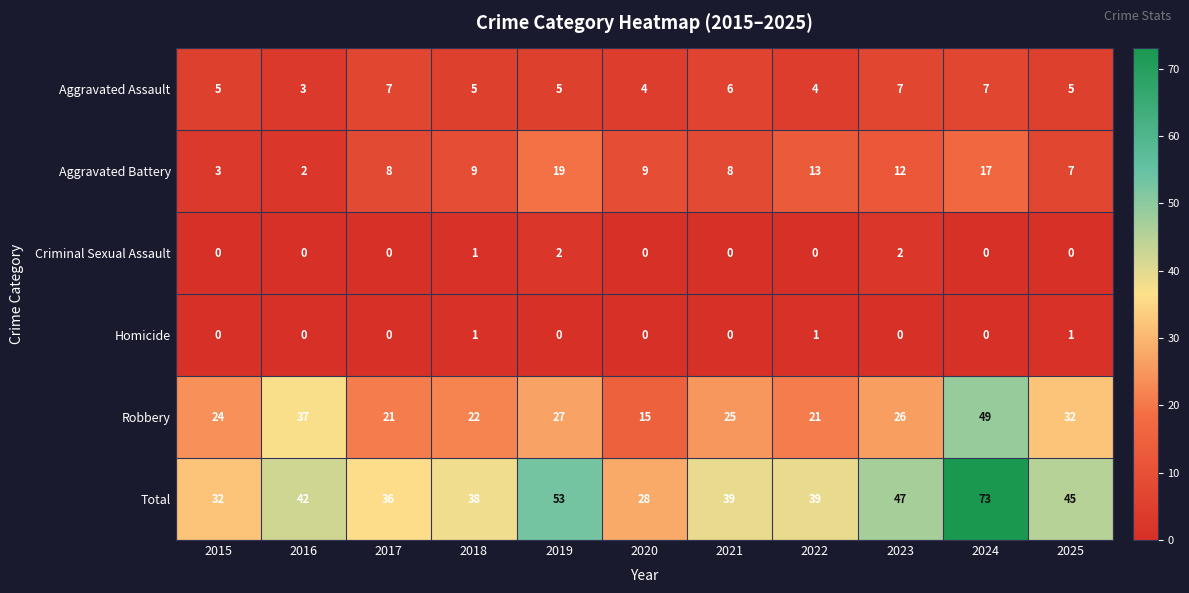

Rank the series by their maximum value, from lowest to highest.

Homicide, Criminal Sexual Assault, Aggravated Assault, Aggravated Battery, Robbery, Total